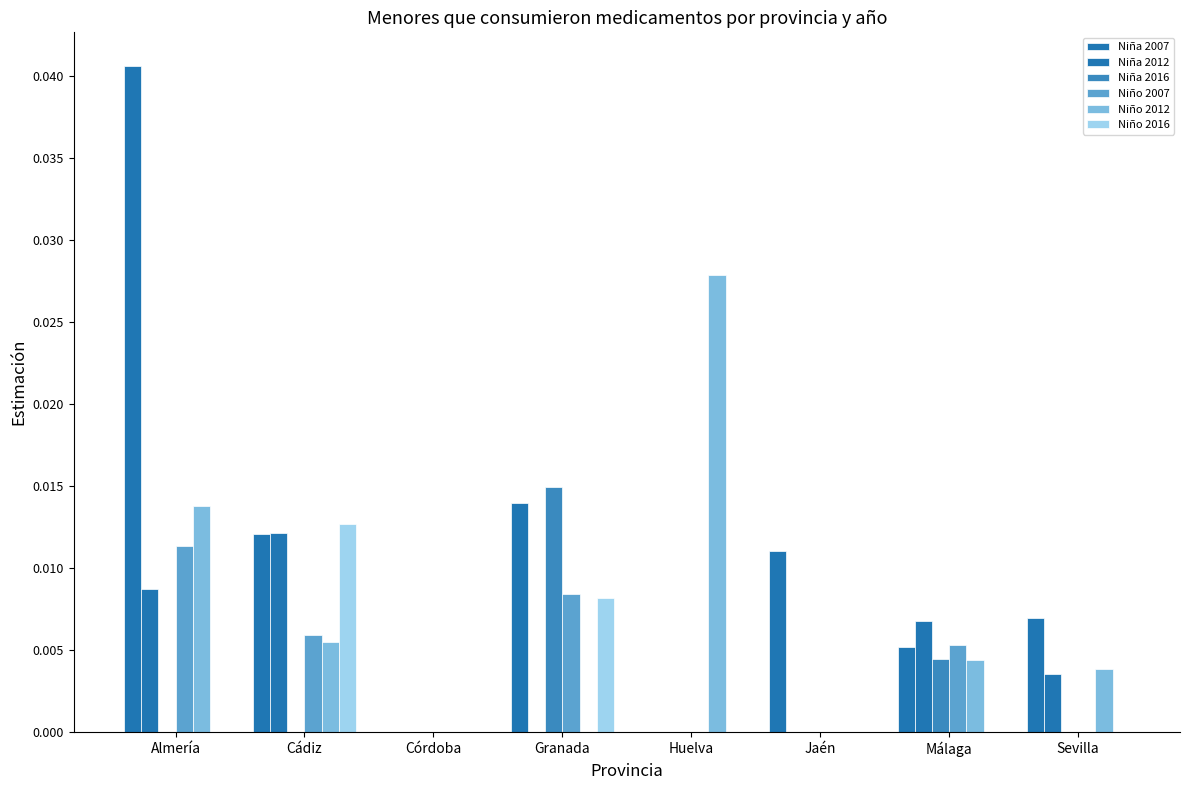

Which series changed the most between Almería and Jaén?

Niña 2007